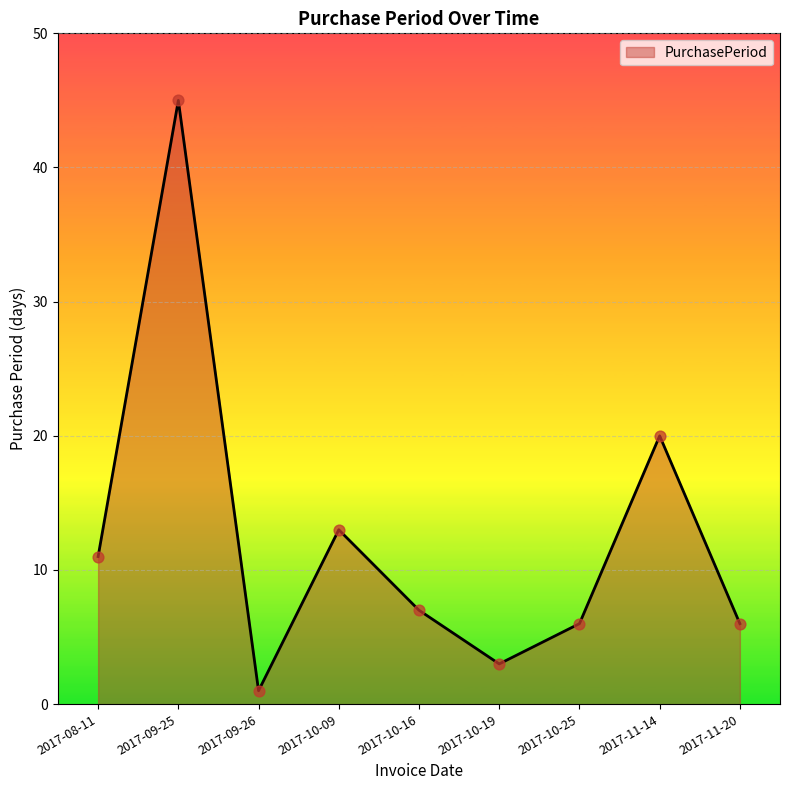

Which has a higher value, 2017-10-09 or 2017-11-20?

2017-10-09